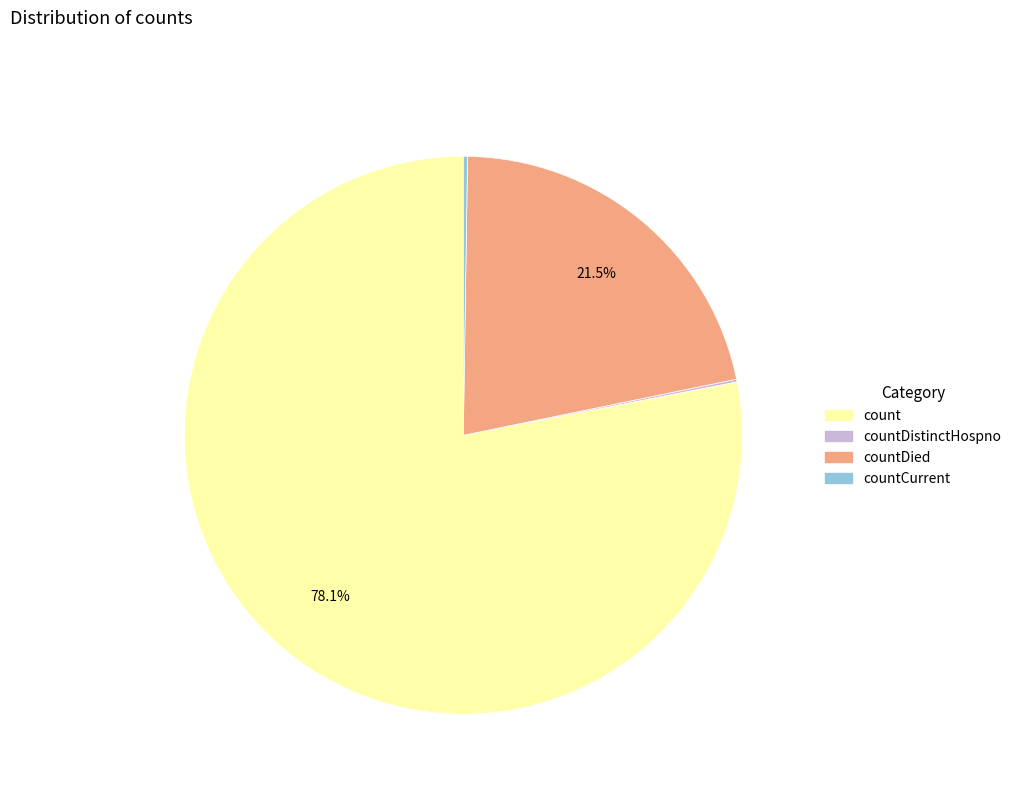

Is there any slice that represents more than half of the pie?

Yes